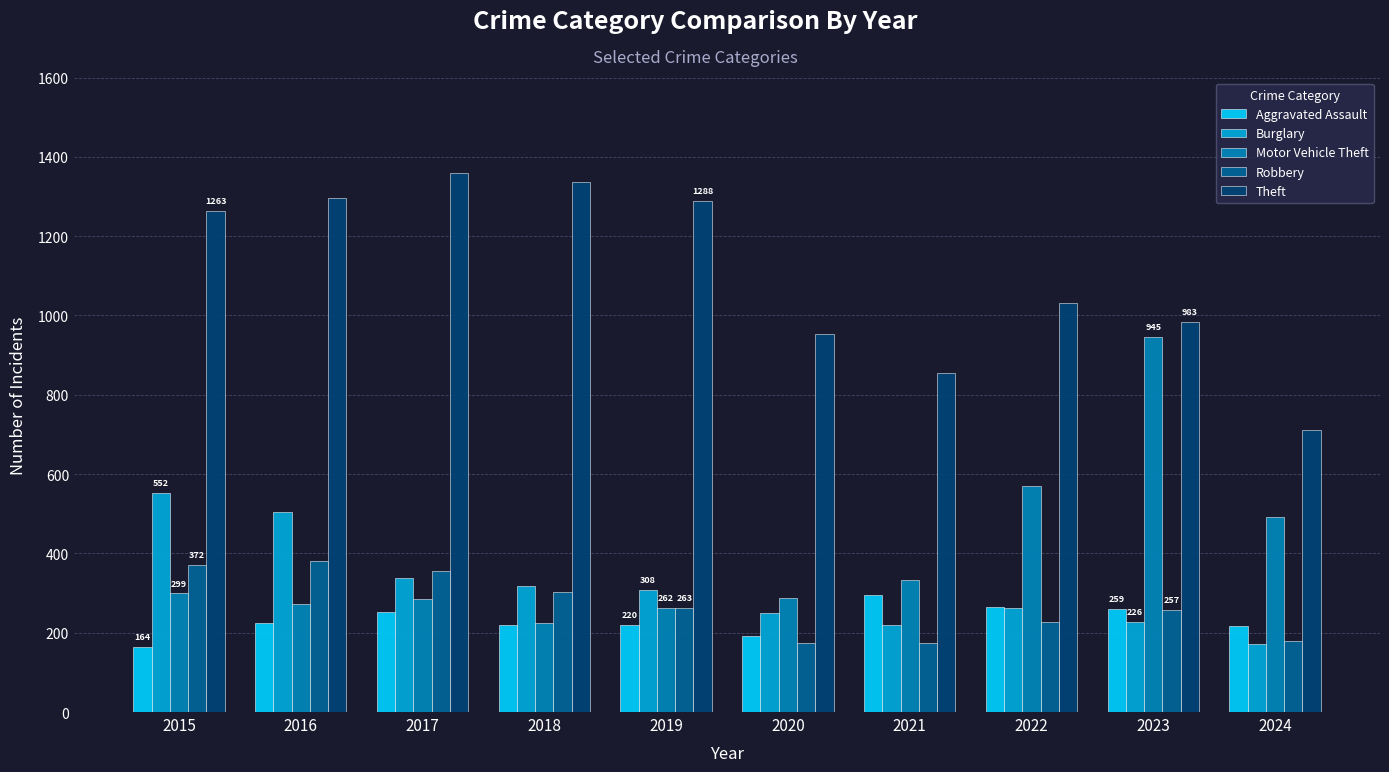

True or false: Aggravated Assault has a value of 264 at 2022.

True